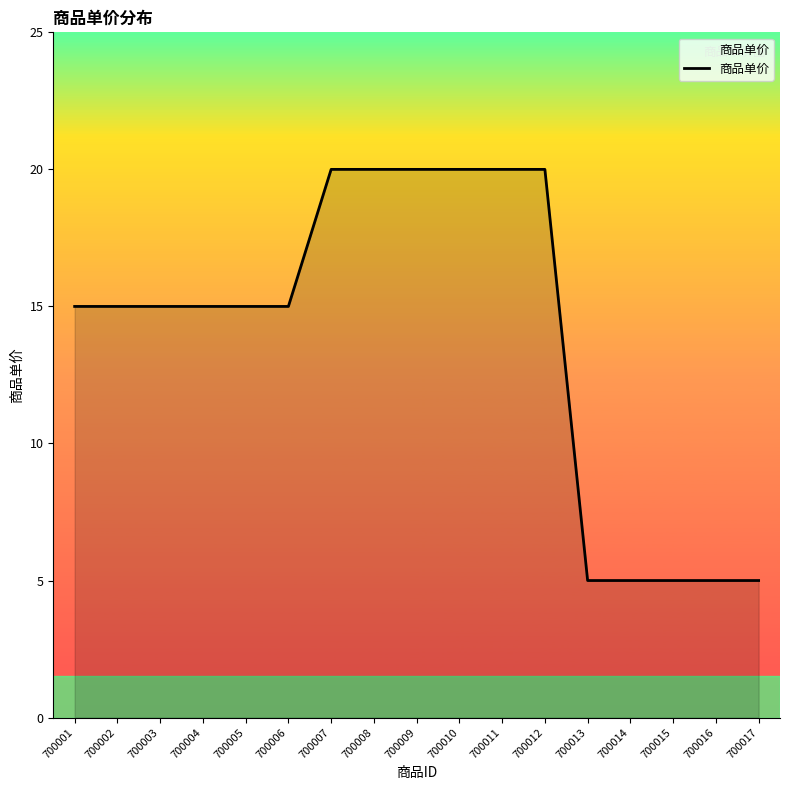

Is it true that the value at 700004 is 21?

False